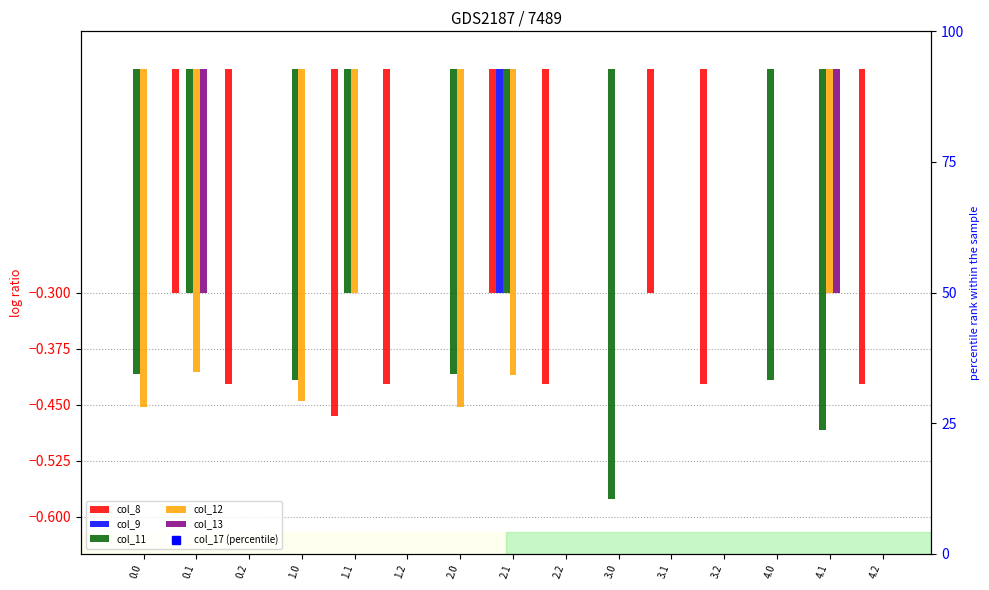

At 4.2, list the series in order from largest to smallest.

col_9, col_11, col_12, col_13, col_8